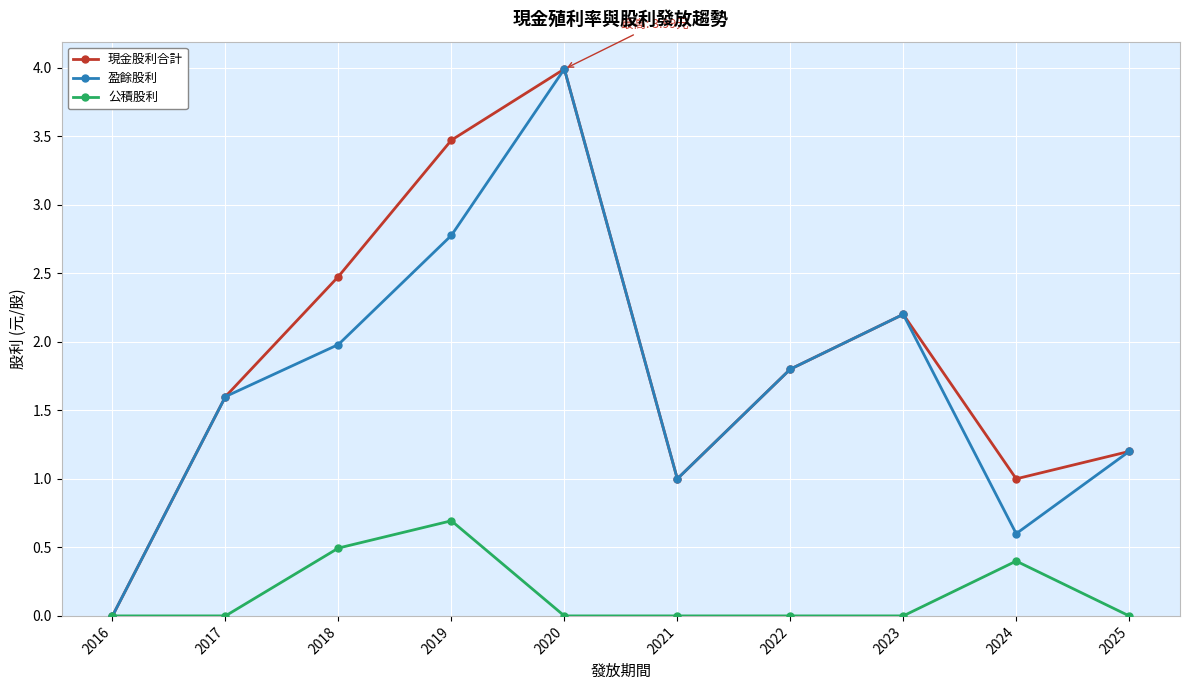

What is the value of the 盈餘股利 point at the 8th from the left?

2.2